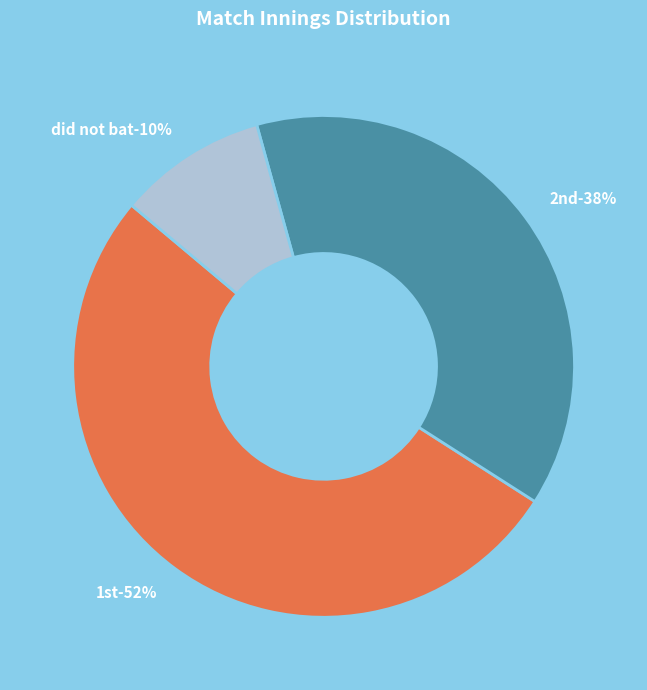

What is the smallest slice in the pie chart?

did not bat